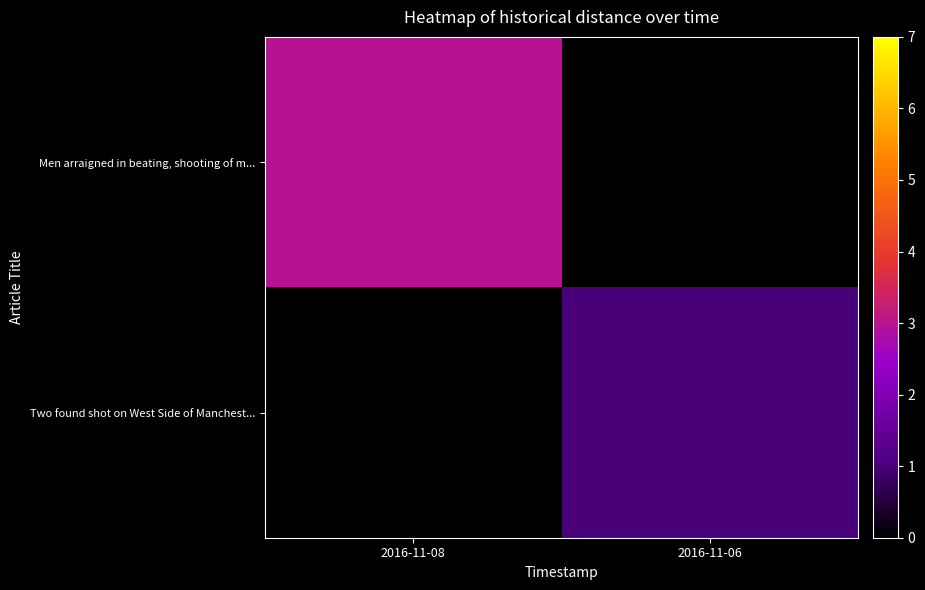

At how many categories does at least one series exceed 1?

1